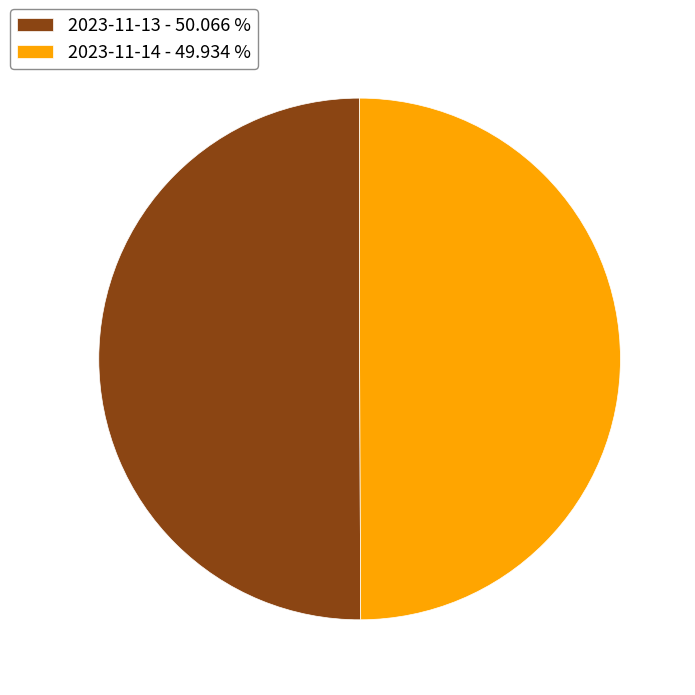

Approximately how many times larger is the value at 2023-11-13 compared to 2023-11-14?

1.0